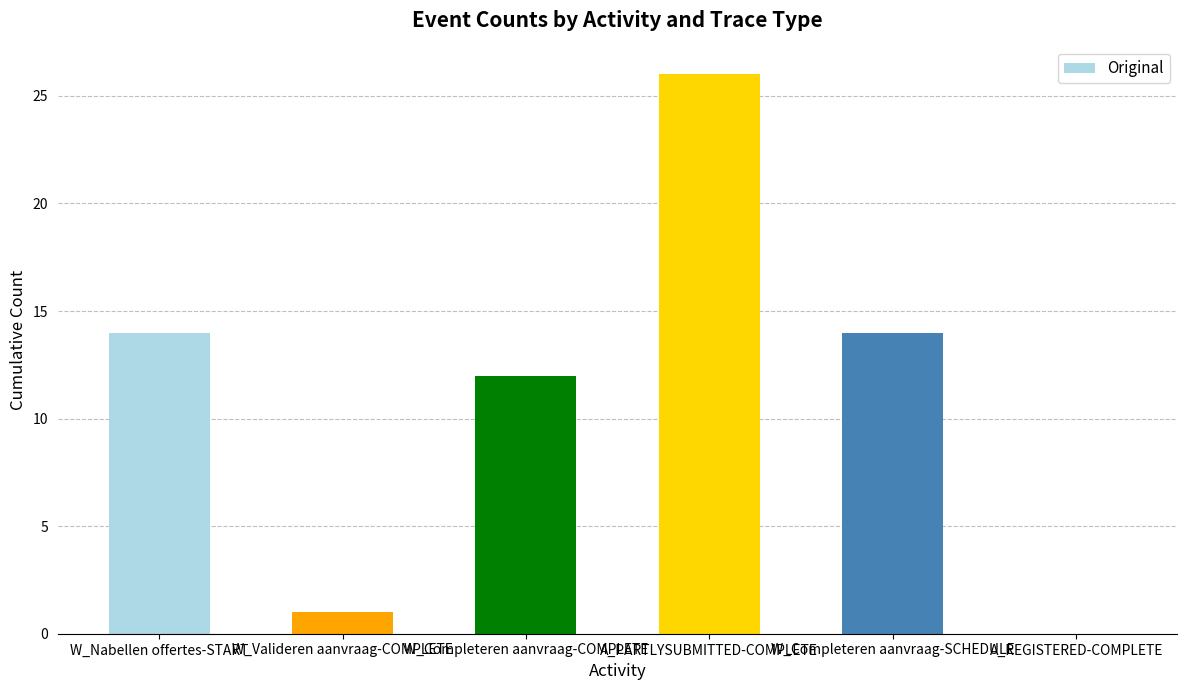

Reading right to left, list all the values displayed in this chart.

A_REGISTERED-COMPLETE=0	W_Completeren aanvraag-SCHEDULE=14	A_PARTLYSUBMITTED-COMPLETE=26	W_Completeren aanvraag-COMPLETE=12	W_Valideren aanvraag-COMPLETE=1	W_Nabellen offertes-START=14